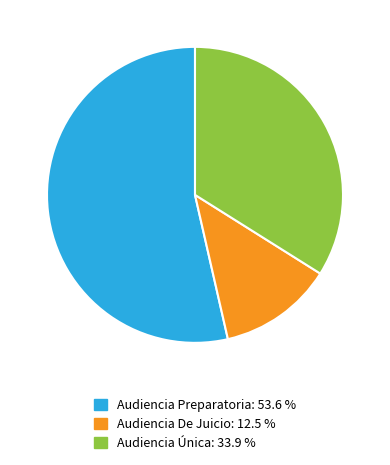

Is Audiencia Única the majority of the pie?

No